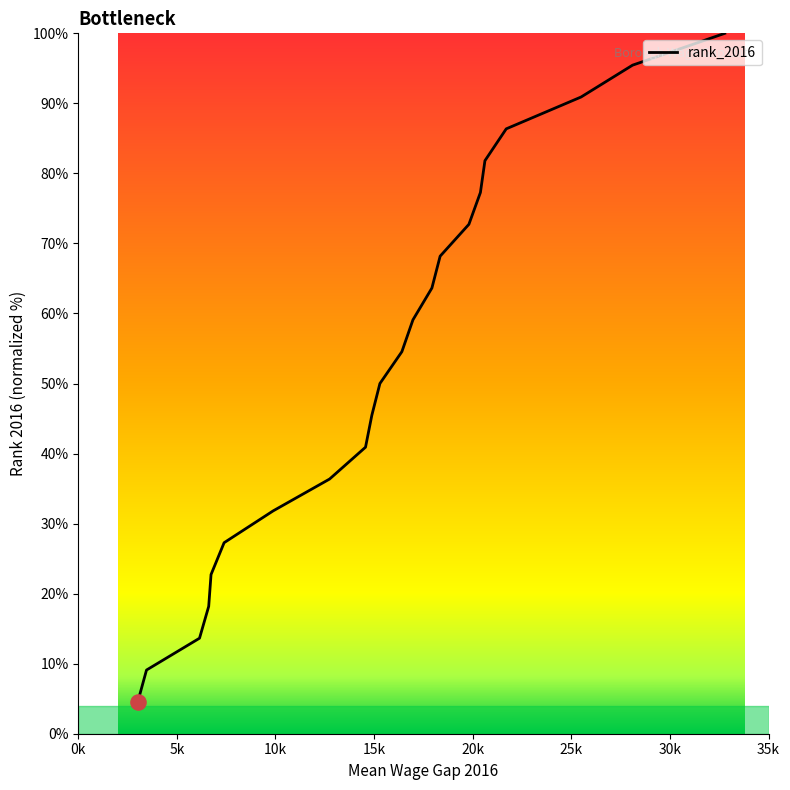

What is the difference between the maximum and minimum values?

95.5